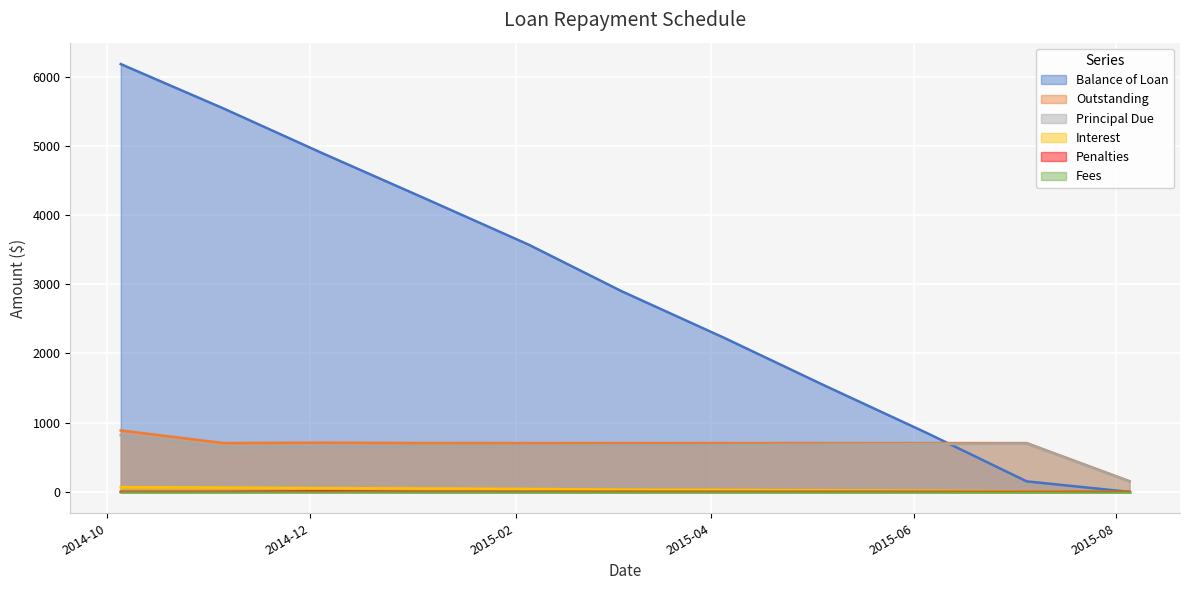

List the labels in order of Principal Due value, smallest first.

2015-08-05, 2014-11-05, 2014-12-05, 2015-01-05, 2015-02-05, 2015-03-05, 2015-04-05, 2015-05-05, 2015-06-05, 2015-07-05, 2014-10-05